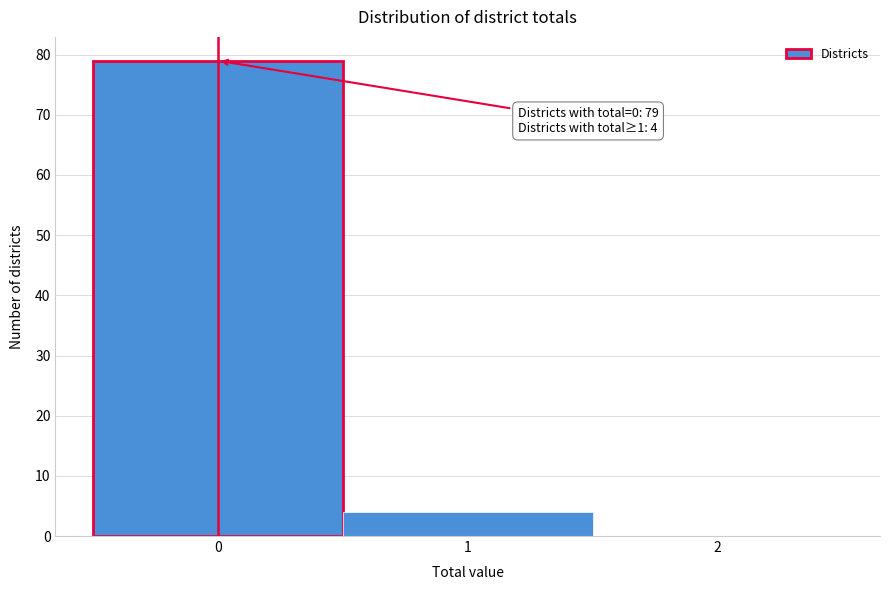

Which range on the x-axis has the tallest bar?

-0.5 to 0.5